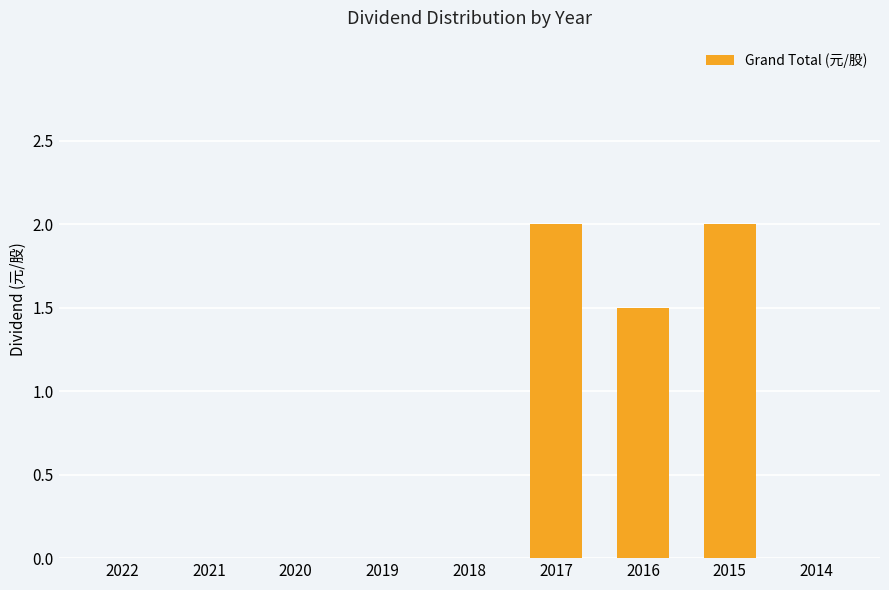

What is the greatest value displayed?

2.0